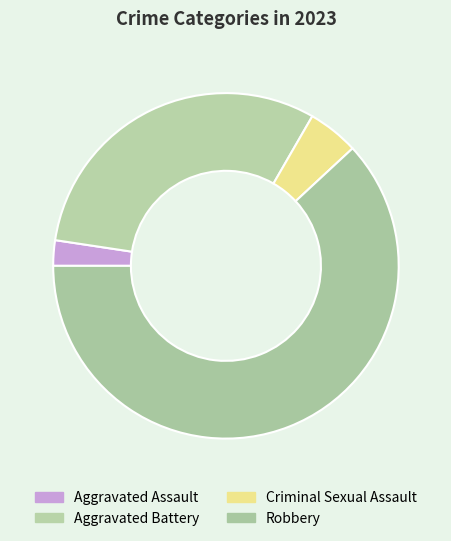

Rank the categories by value from lowest to highest.

Aggravated Assault, Criminal Sexual Assault, Aggravated Battery, Robbery